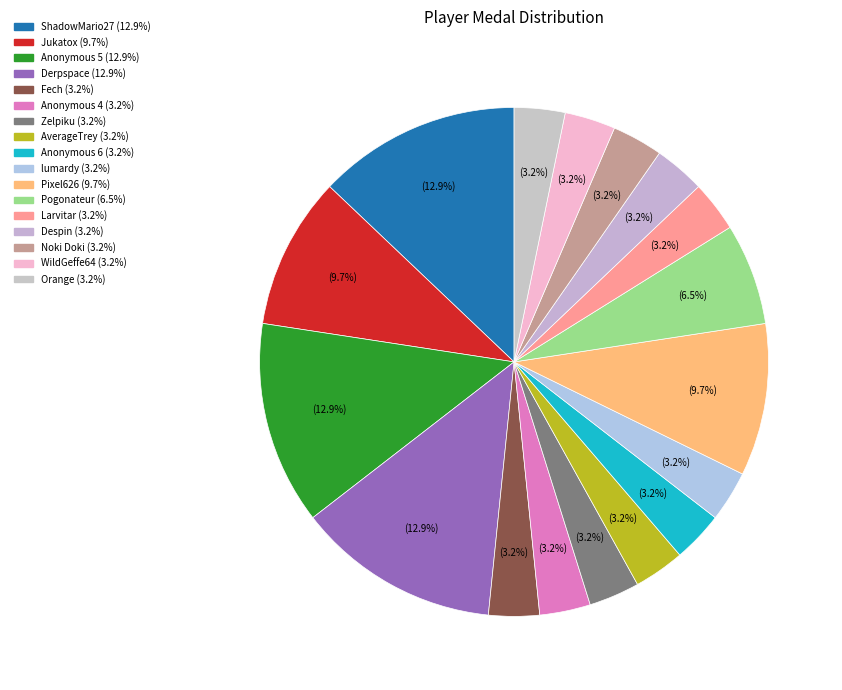

Is it true that Pixel626 is 10% of the pie?

True